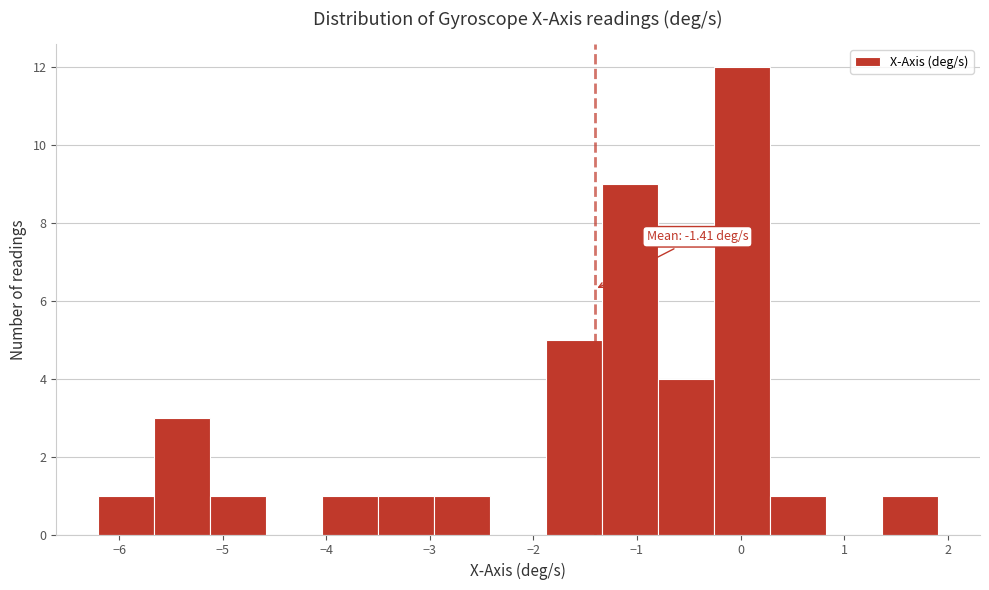

Which range on the x-axis has the tallest bar?

-0.3 to 0.3